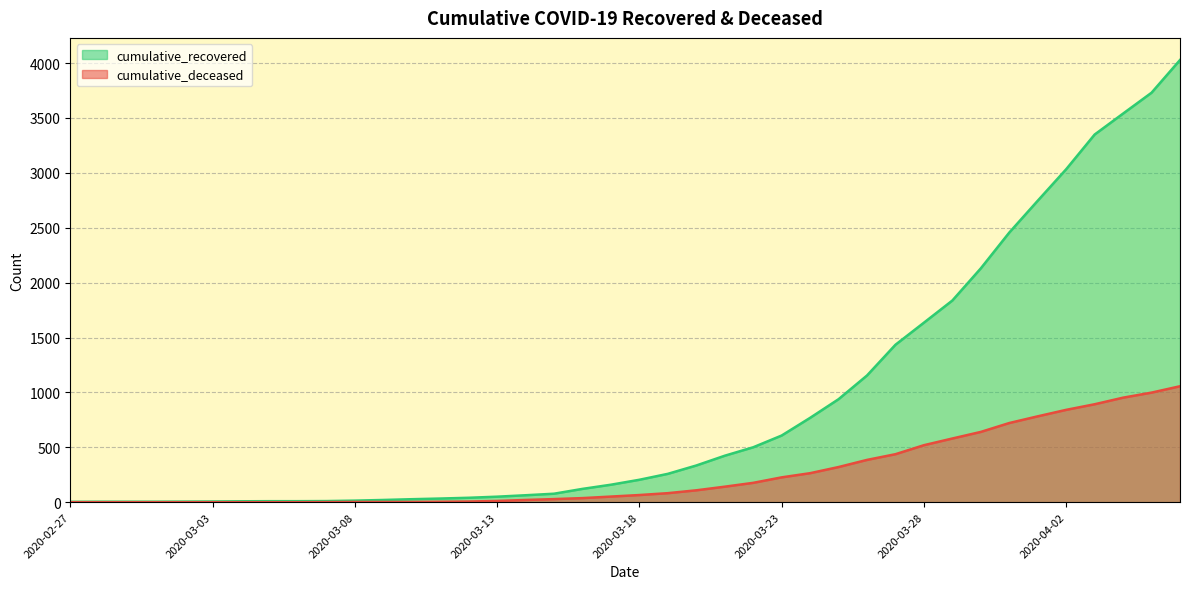

Reading left to right, extract all data points from this chart.

cumulative_recovered: 3	4	4	4	5	6	8	9	9	10	14	20	27	33	40	50	63	77	121	159	204	258	334	423	500	607	768	938	1154	1434	1635	1837	2130	2456	2746	3033	3349	3540	3730	4028
cumulative_deceased: 0	0	0	0	0	0	0	0	0	1	2	2	2	4	6	11	20	28	37	51	65	82	108	141	176	226	264	320	385	437	519	580	640	721	782	841	892	952	998	1056